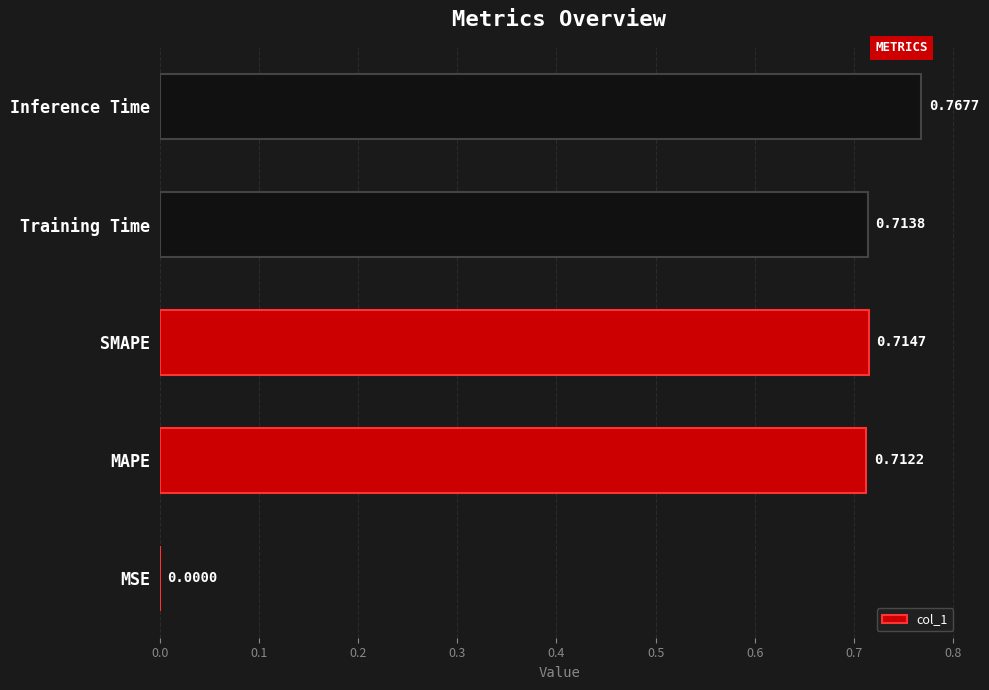

Which has a higher value, Training Time or SMAPE?

SMAPE